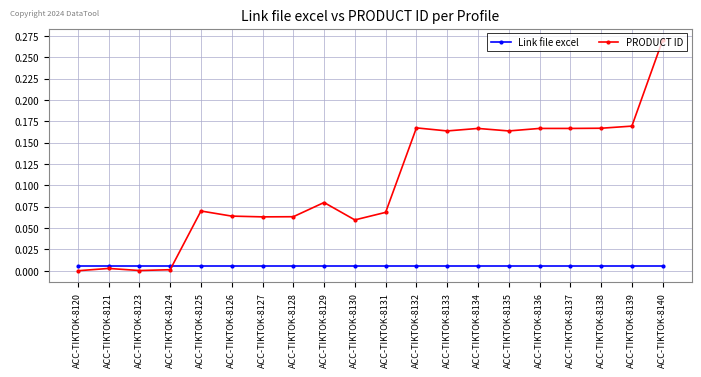

What are all the series names shown in the legend?

Link file excel, PRODUCT ID